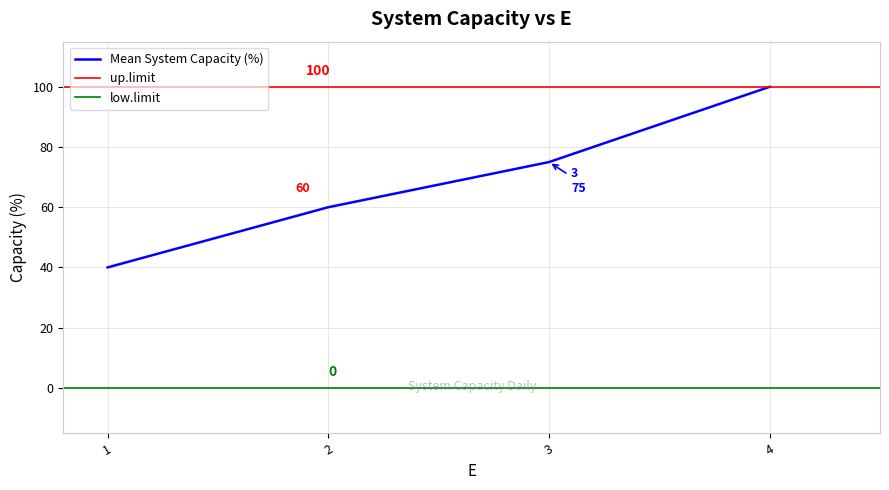

Which series changed the most between 2 and 4?

Mean System Capacity (%)